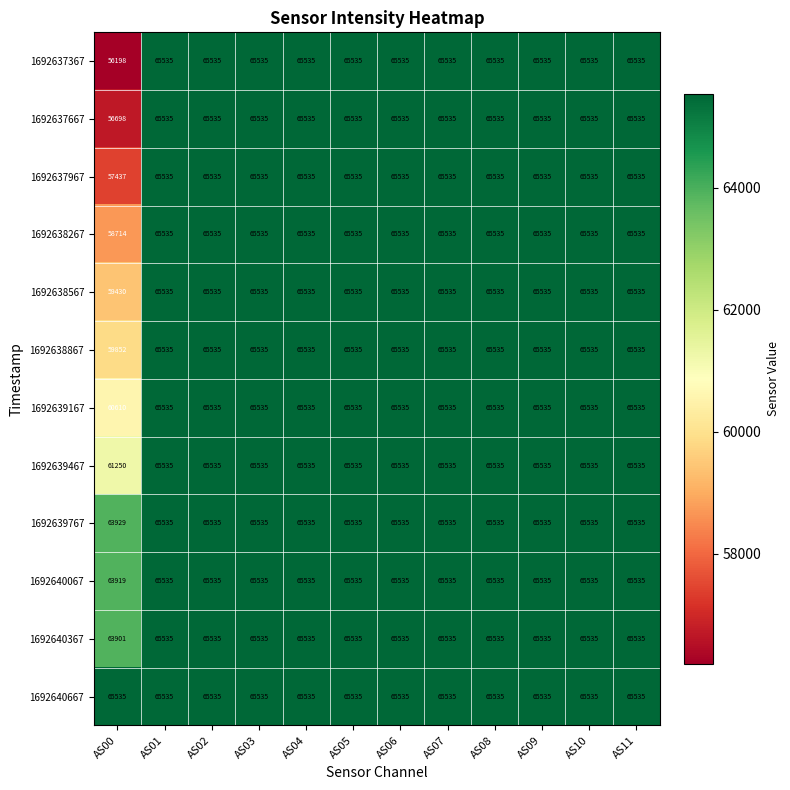

What is the smallest value displayed?

56198